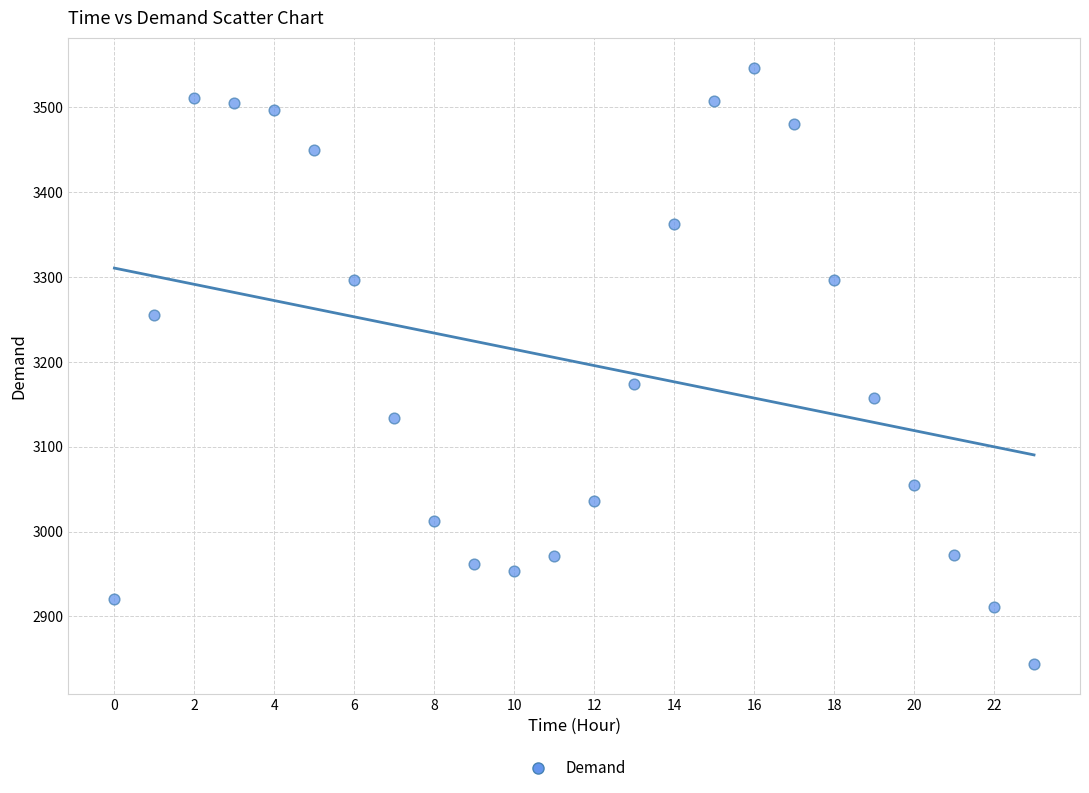

What is the range of Y values (max minus min)?

703